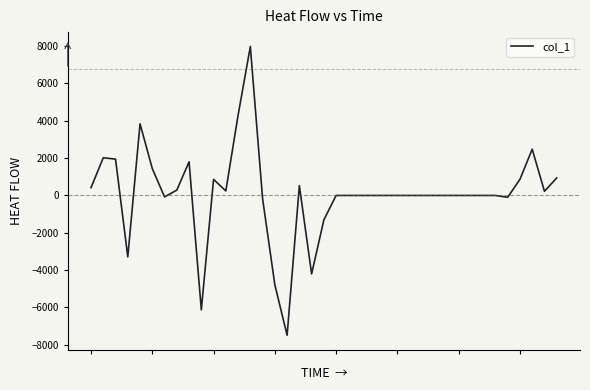

What is the smallest value displayed?

-7486.5